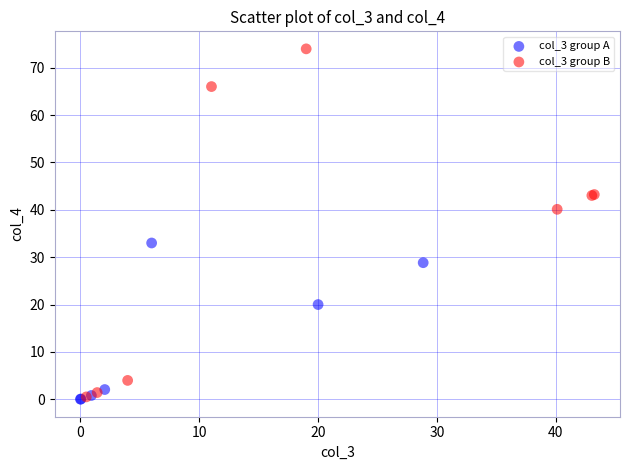

Which series has the largest Y range (max minus min)?

col_3 group B